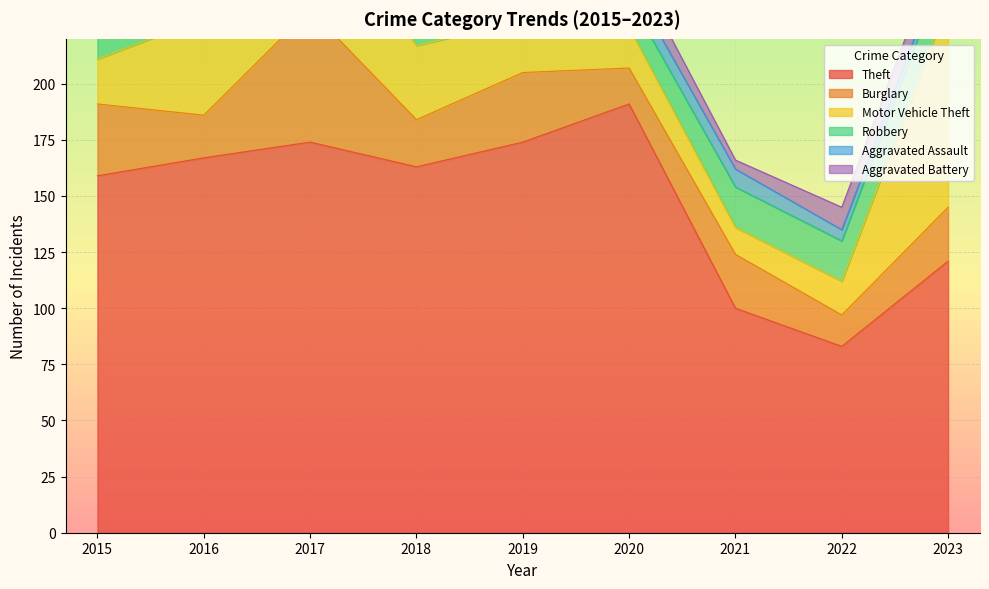

True or false: Aggravated Battery has a value of 4 at 2019.

True